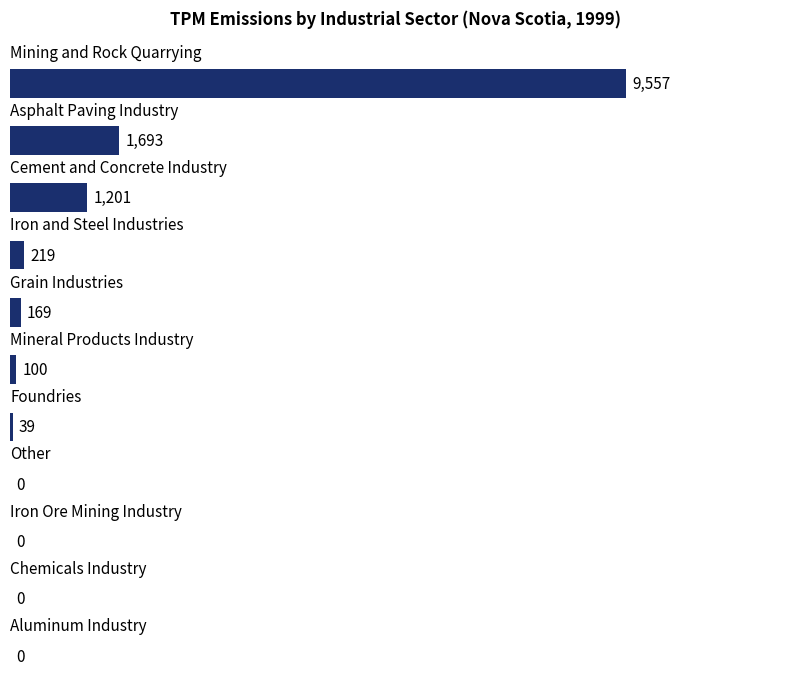

What is the sum of all values?

12978